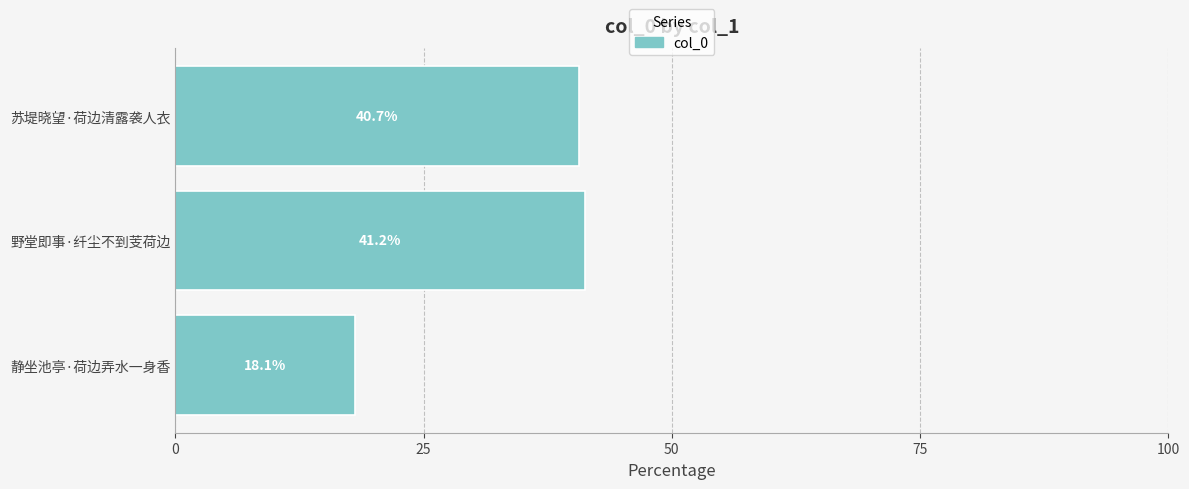

What is the label of the 2nd bar from the right?

野堂即事·纤尘不到芰荷边